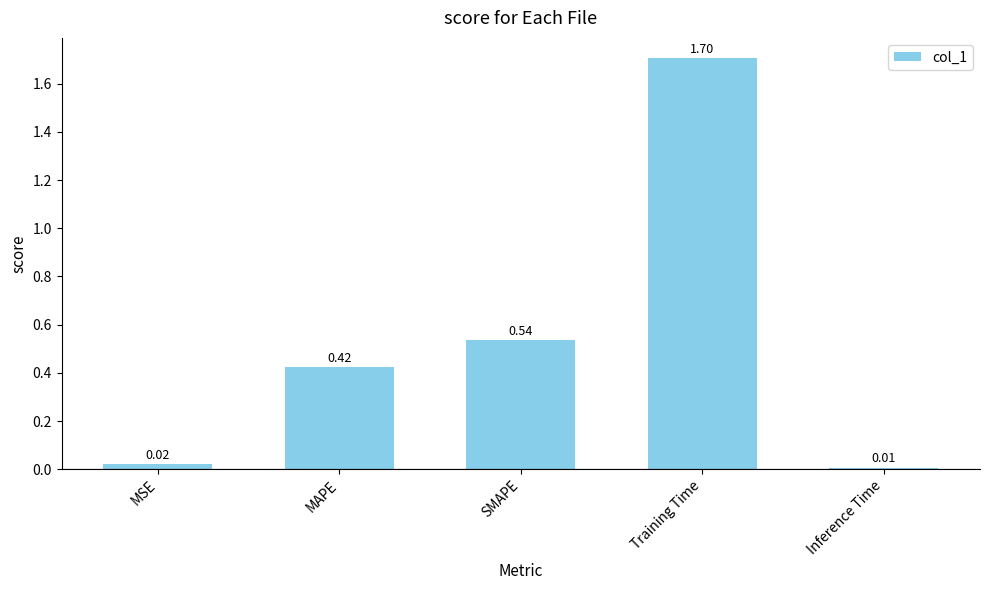

List the labels in order of value, largest first.

Training Time, SMAPE, MAPE, MSE, Inference Time